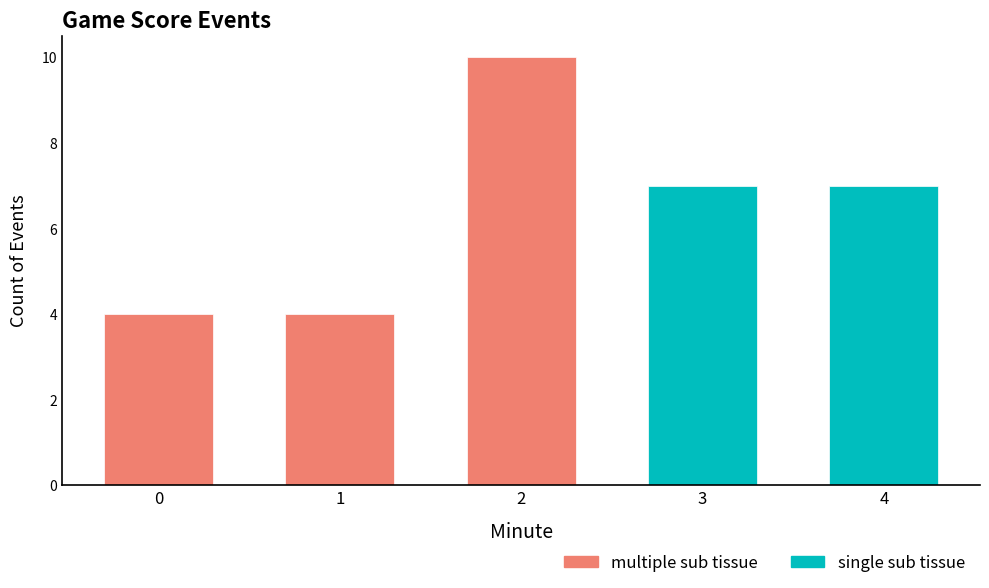

What is the ratio of the value at 2 to the value at 4?

1.4